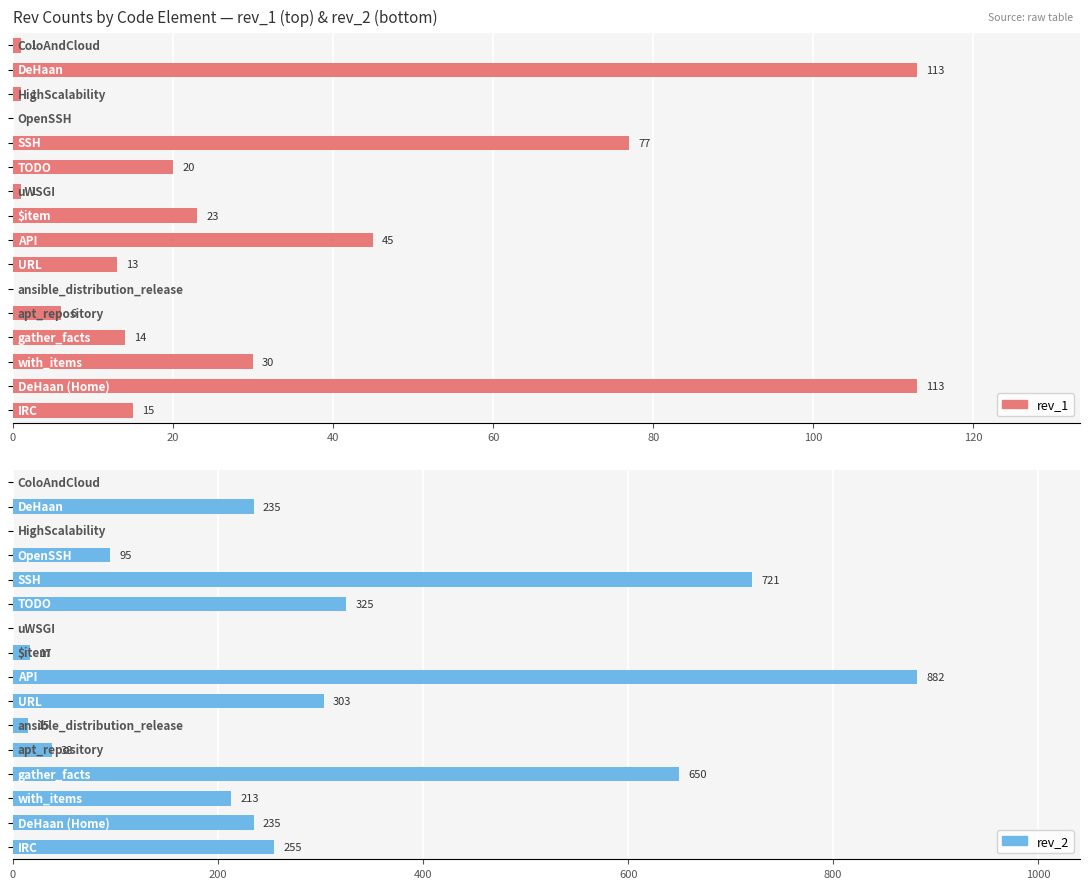

What is the spread (max minus min) of values at 0?

1